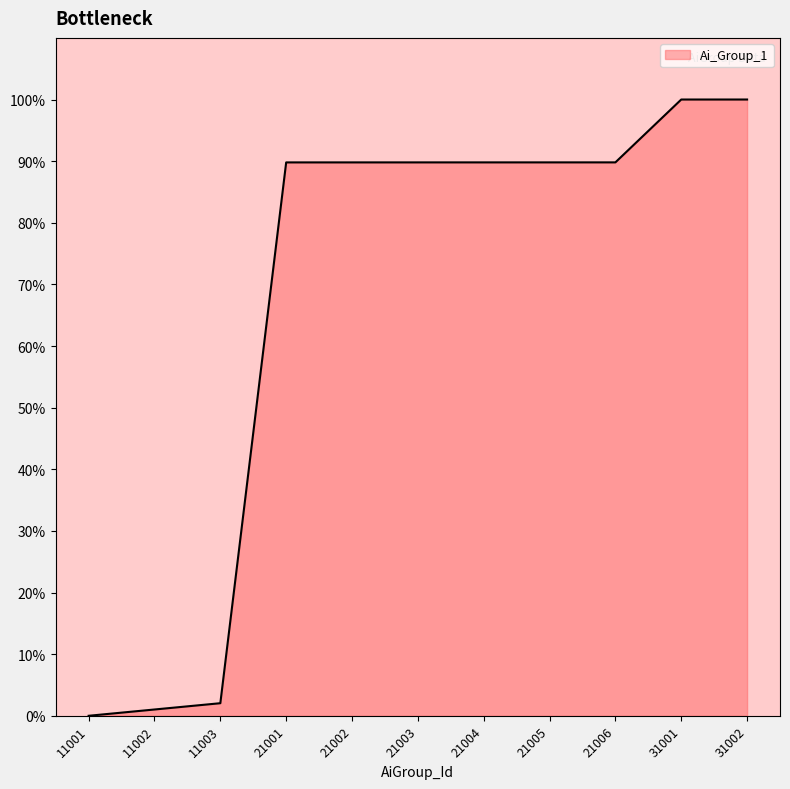

The chart shows a value of 122.1 at 21003. True or false?

False